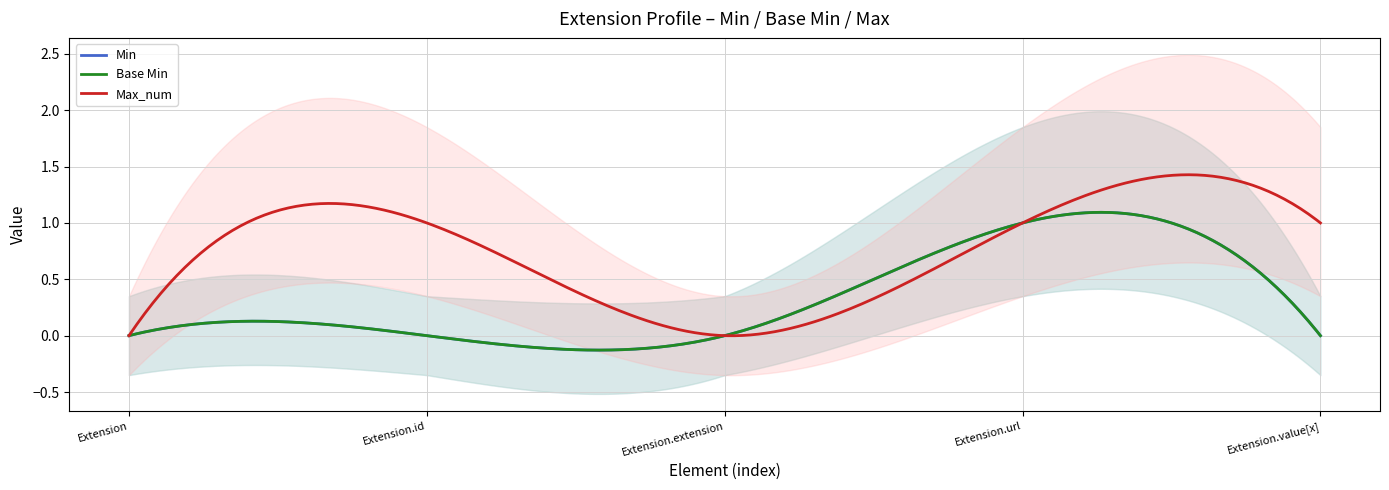

True or false: Max_num and Base Min cross at least once.

False